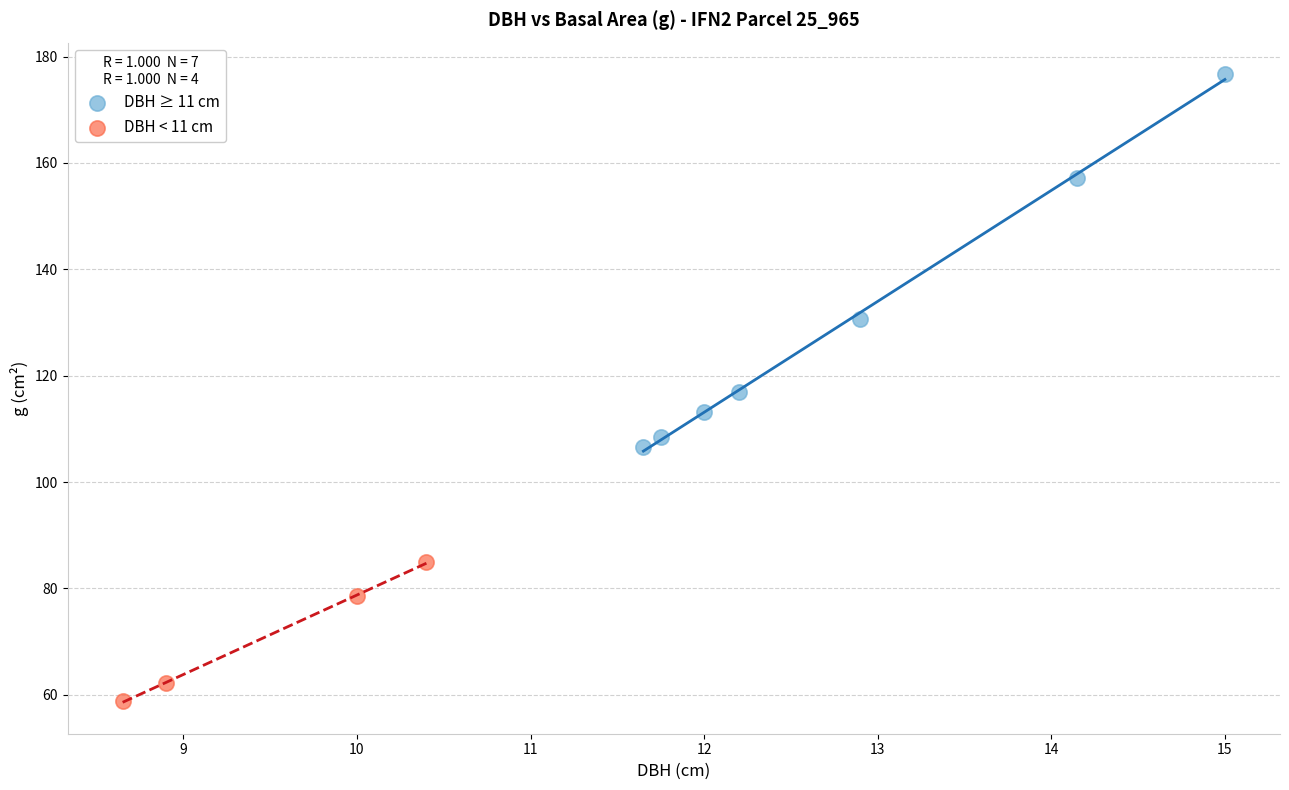

Which series contains the highest Y value?

DBH ≥ 11 cm